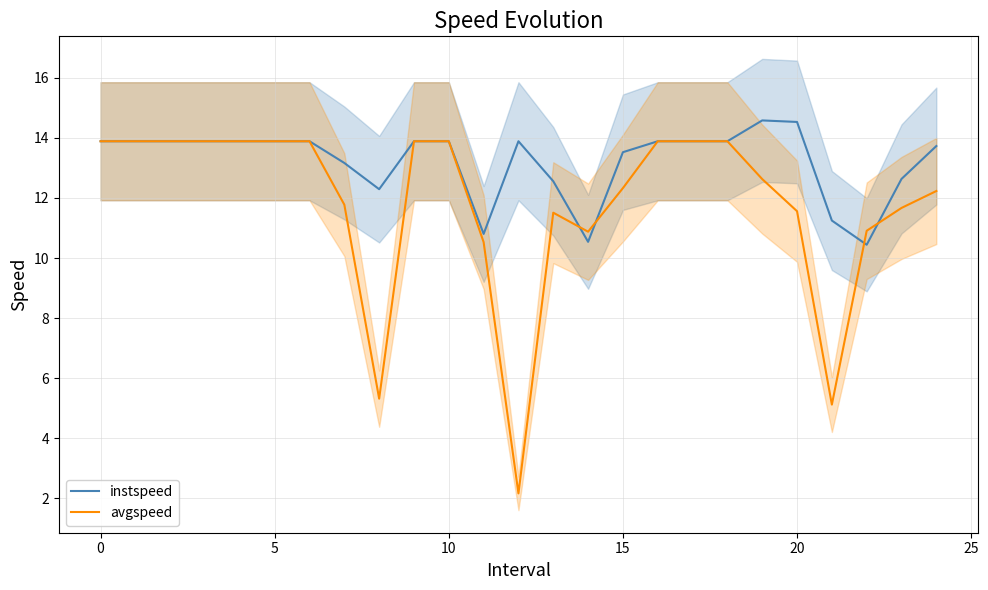

Count the number of data series in this chart.

2